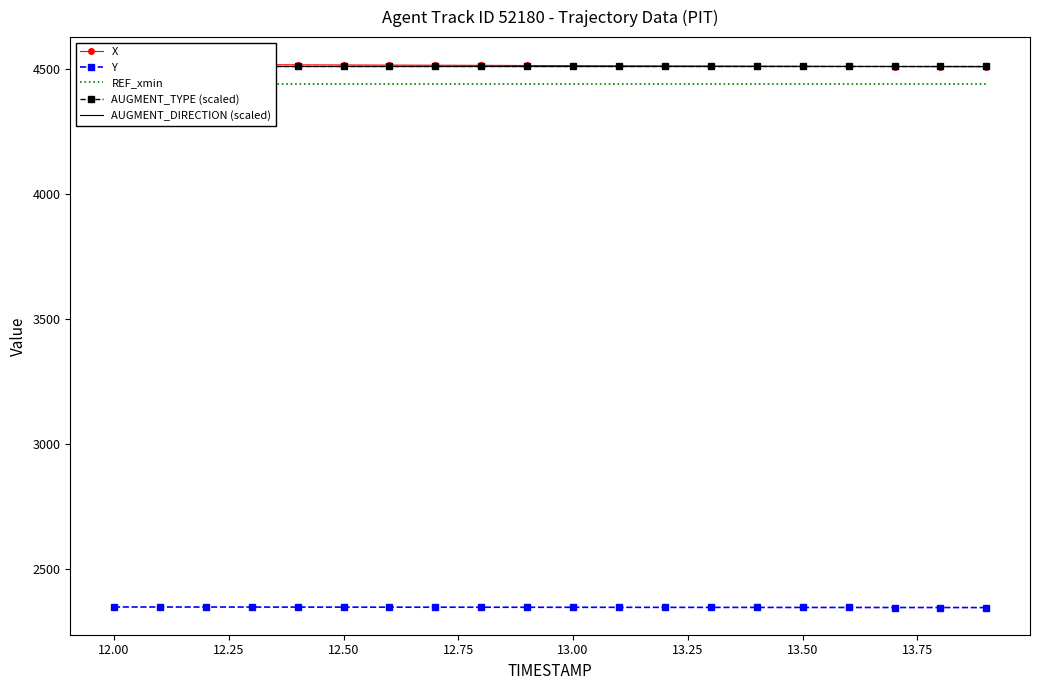

What is the minimum value for Y?

2345.5